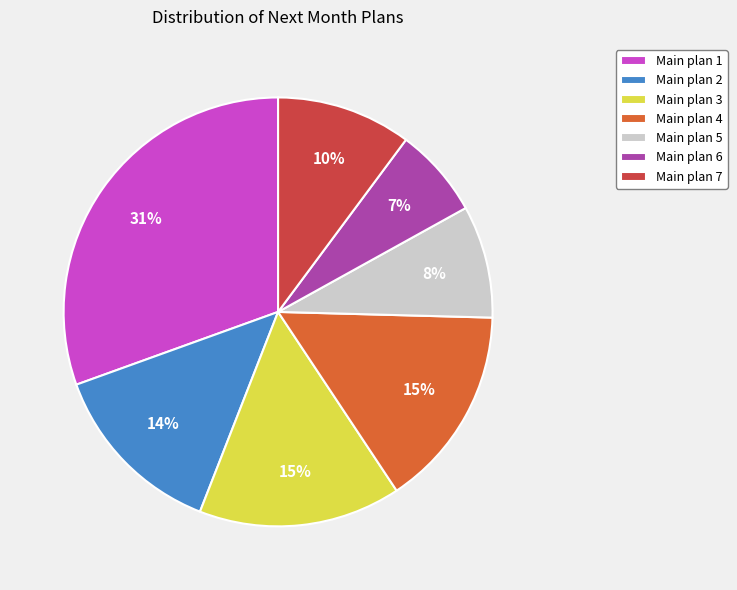

What is the smallest slice in the pie chart?

Main plan 6